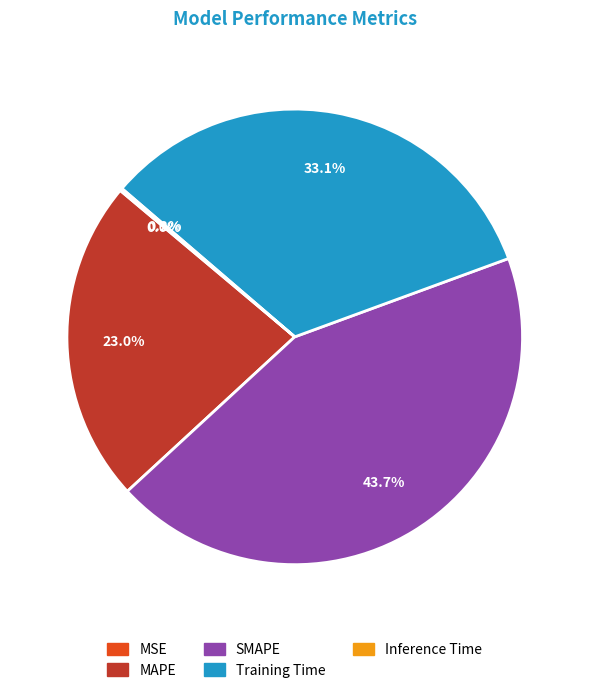

Is it true that SMAPE is 51% of the pie?

False